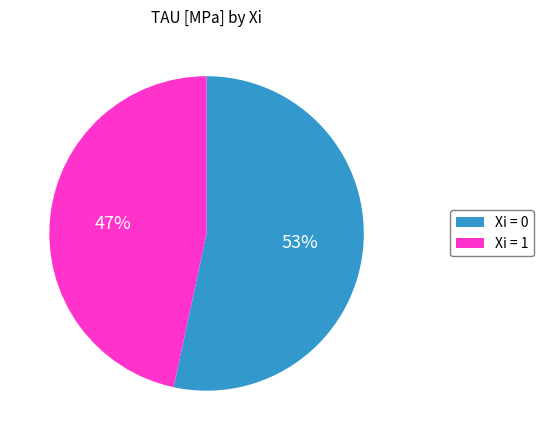

Rank the categories by value from highest to lowest.

Xi = 0, Xi = 1